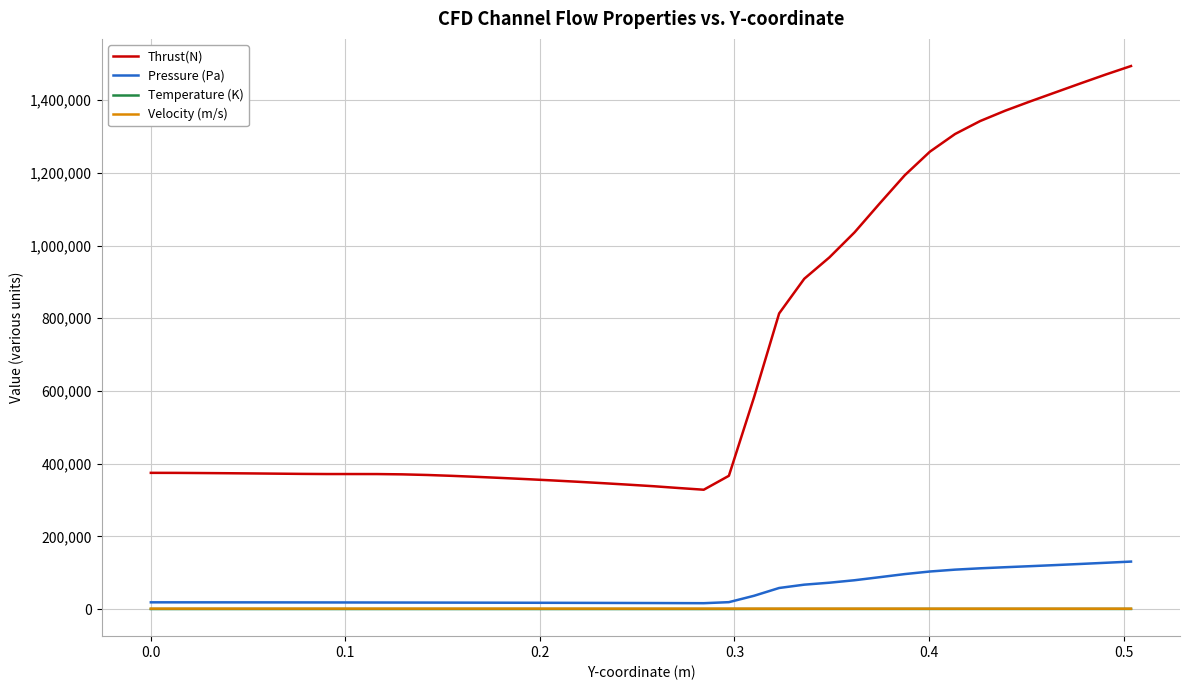

Which series has the largest range (max minus min)?

Thrust(N)